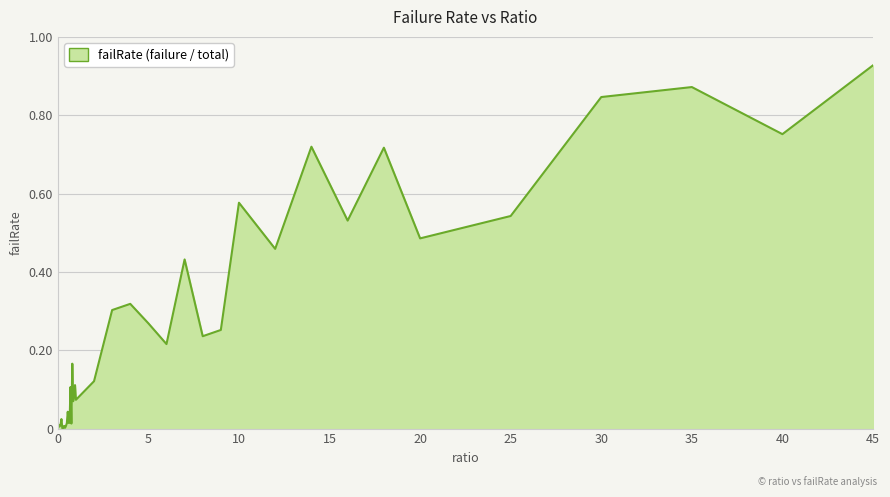

List the labels in order of value, largest first.

45, 35, 30, 40, 14, 18, 10, 25, 16, 20, 12, 7, 4, 3, 5, 9, 8, 6, 0.8, 2, 0.95, 0.7, 0.9, 1, 0.85, 0.55, 0.2, 0.65, 0.6, 0.5, 0.75, 0.05, 0.15, 0.35, 0.45, 0.1, 0.4, 0.3, 0.25, 0